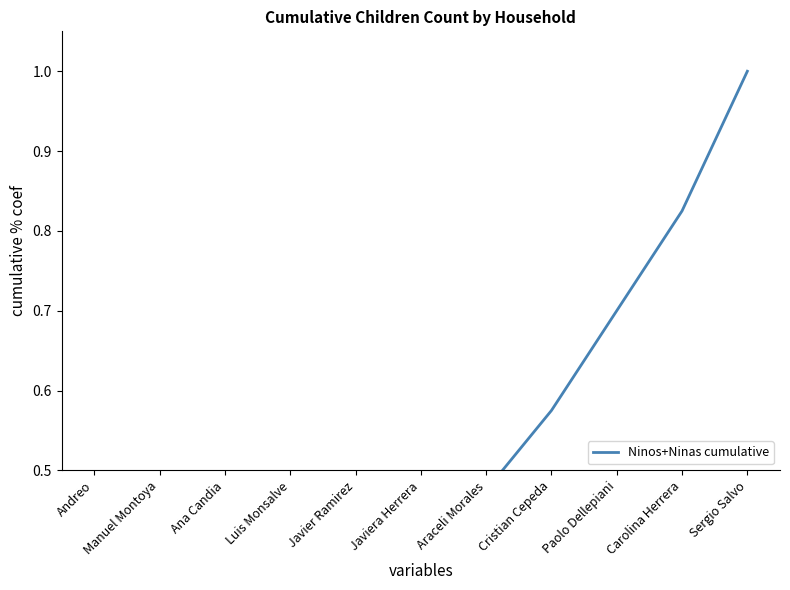

What is the minimum value shown in the chart?

0.1